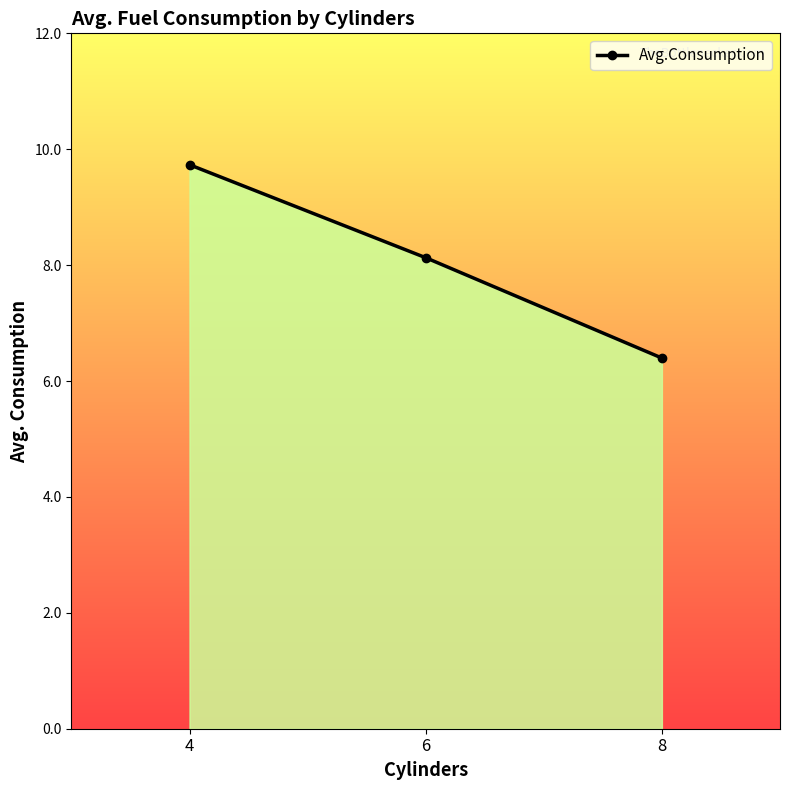

What is the sum of all values?

24.3